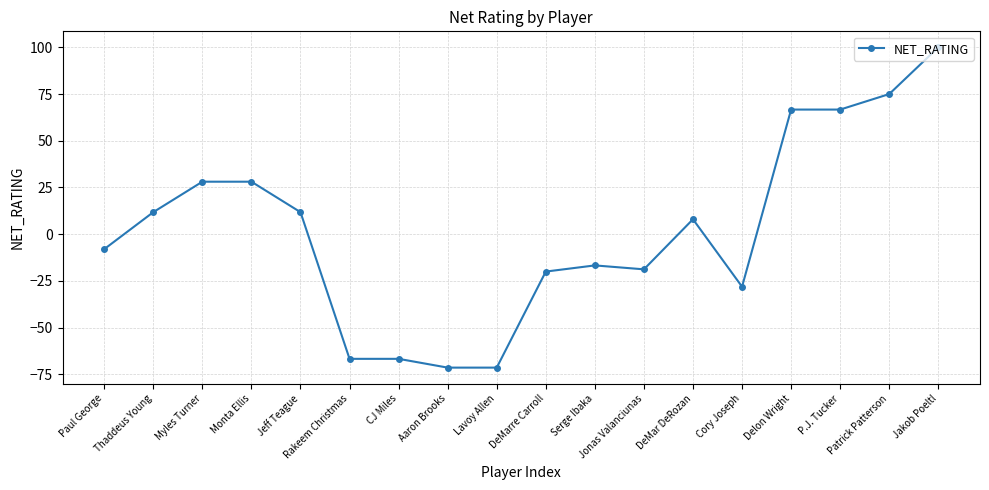

Reading left to right, list all the values displayed in this chart.

Paul George=-8.0	Thaddeus Young=11.8	Myles Turner=28.1	Monta Ellis=28.1	Jeff Teague=11.8	Rakeem Christmas=-66.7	CJ Miles=-66.7	Aaron Brooks=-71.4	Lavoy Allen=-71.4	DeMarre Carroll=-20.0	Serge Ibaka=-16.7	Jonas Valanciunas=-18.8	DeMar DeRozan=8.0	Cory Joseph=-28.1	Delon Wright=66.7	P.J. Tucker=66.7	Patrick Patterson=75.0	Jakob Poeltl=100.0